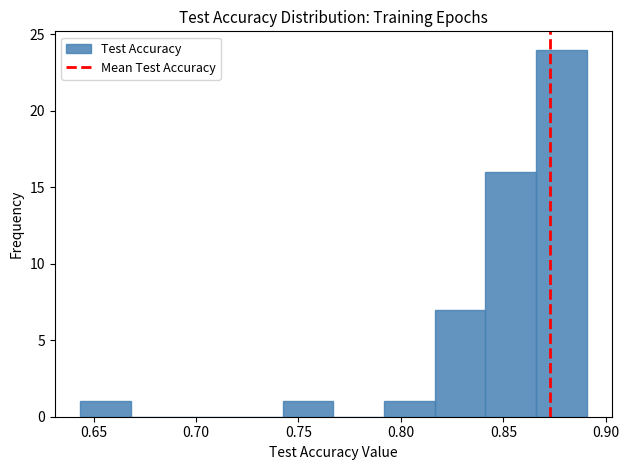

What is the height of the bar covering 0.815 to 0.840 on the x-axis? Neither the bar edges nor the heights are printed on the chart, so give them approximately, as read against the axes.

7